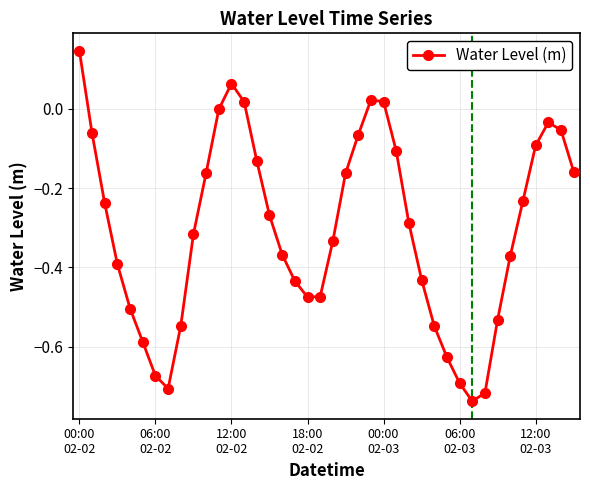

What is the difference between the maximum and minimum values?

0.9